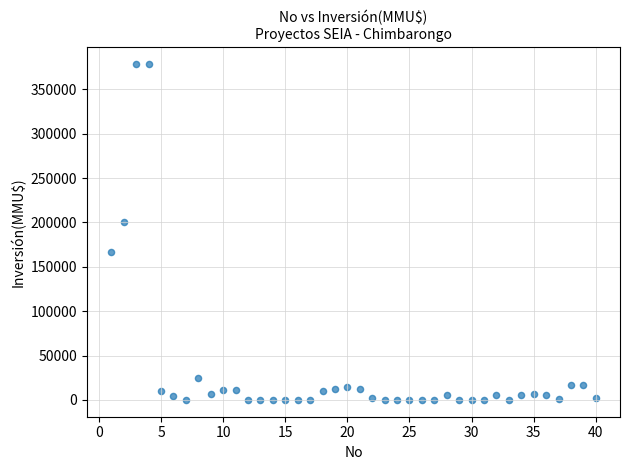

What is the range of Y values (max minus min)?

378872